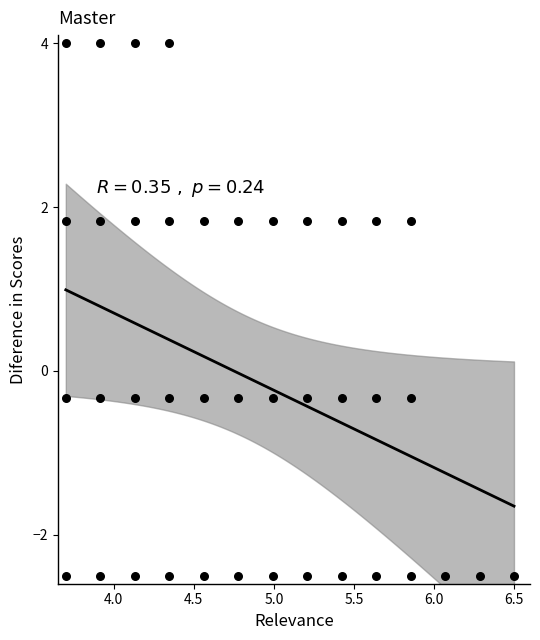

What is the range of X values (max minus min)?

2.8